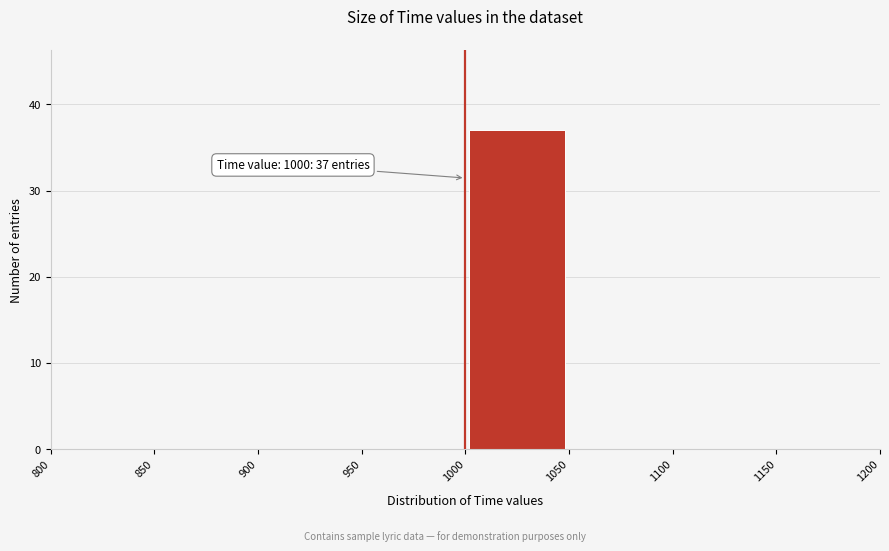

Over which range of the x-axis is the bar tallest?

1000 to 1050